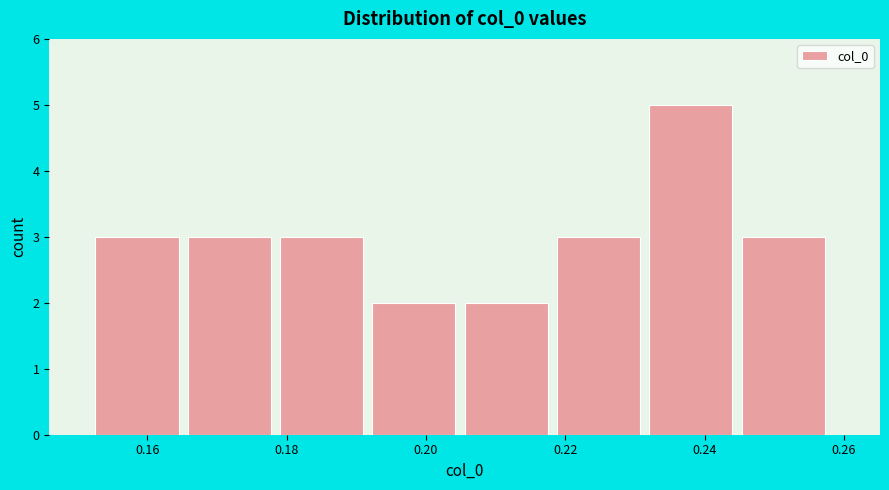

Reading left to right, list every bar in this chart as the range it spans on the x-axis followed by its height. Neither the bar edges nor the heights are printed on the chart, so give them approximately, as read against the axes.

0.152 to 0.166: 3
0.166 to 0.180: 3
0.180 to 0.192: 3
0.192 to 0.206: 2
0.206 to 0.218: 2
0.218 to 0.232: 3
0.232 to 0.246: 5
0.246 to 0.258: 3